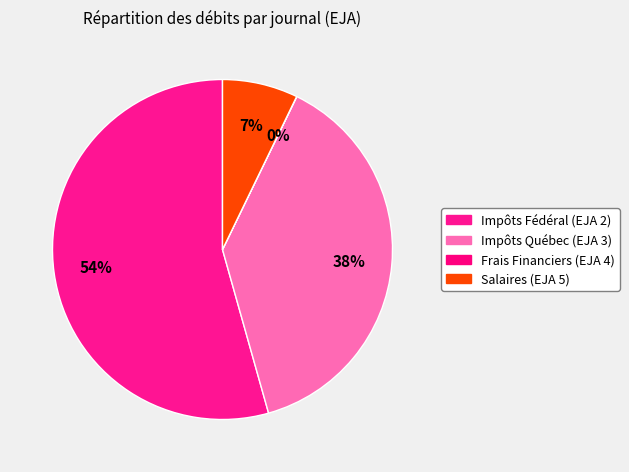

Which slice is the smallest?

Frais Financiers (EJA 4)